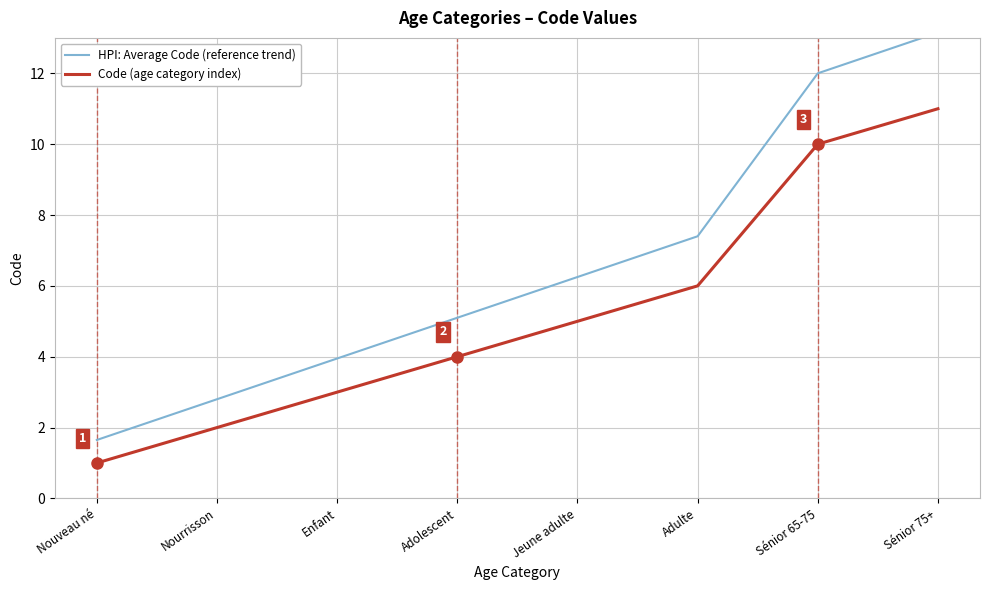

Read the HPI: Average Code (reference trend) value at Jeune adulte.

6.2